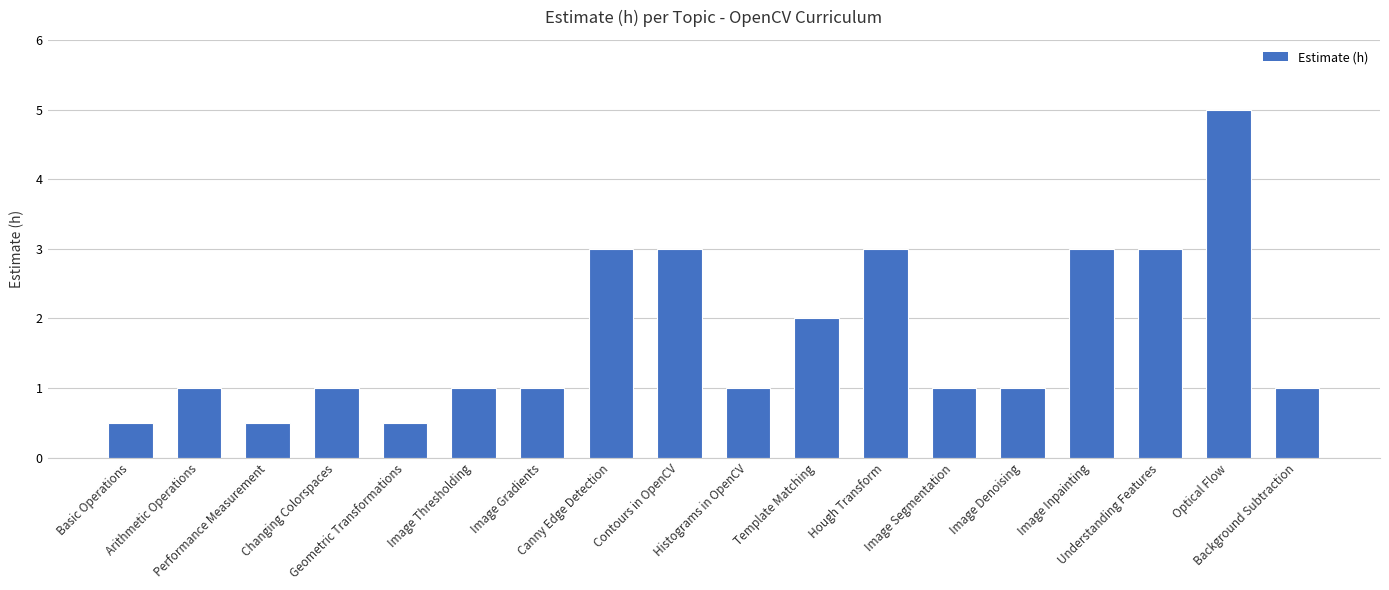

What is the sum of all values?

31.5